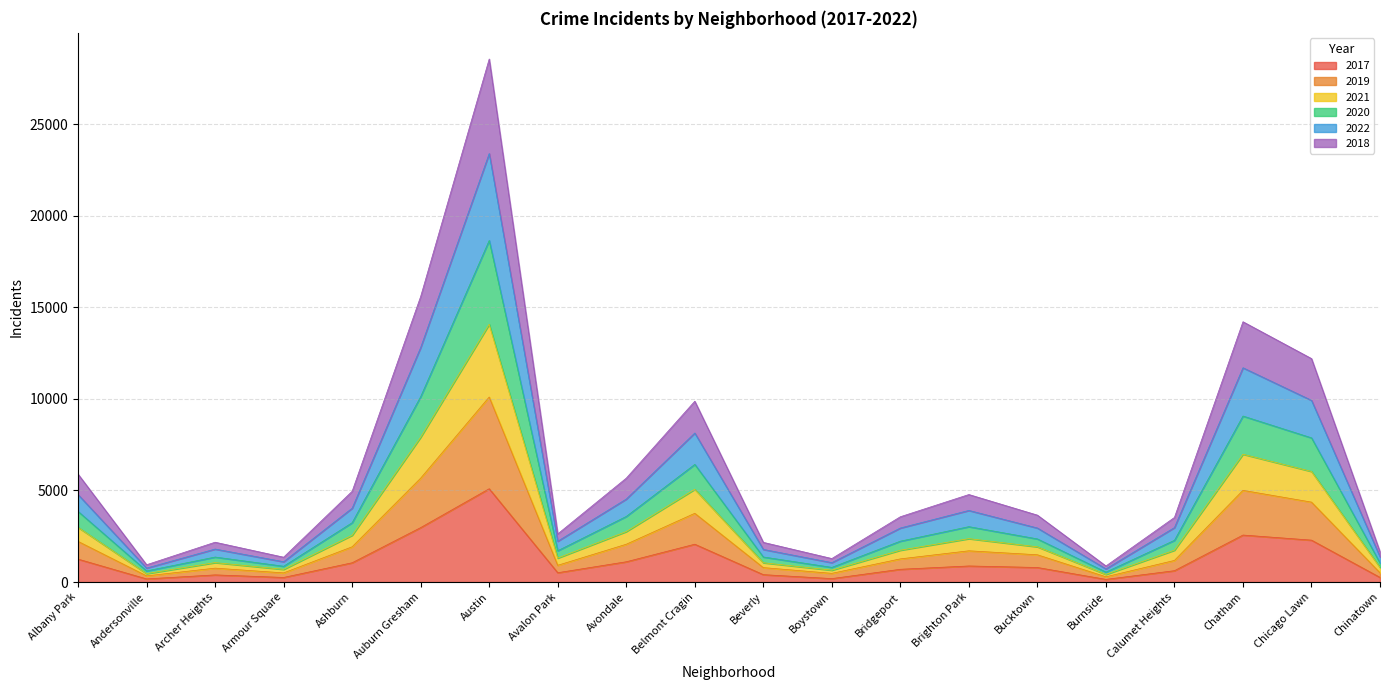

True or false: 2017 has a value of 8171 at Austin.

False